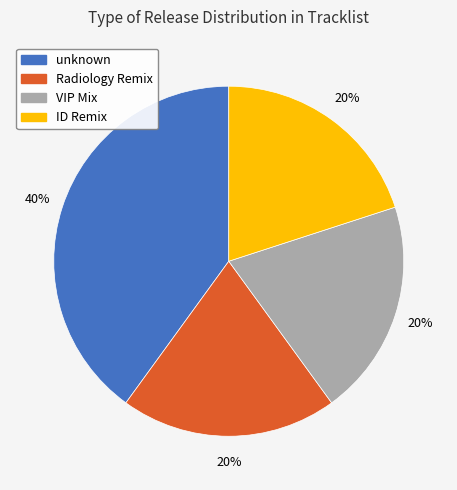

Between VIP Mix and unknown, which is larger?

unknown